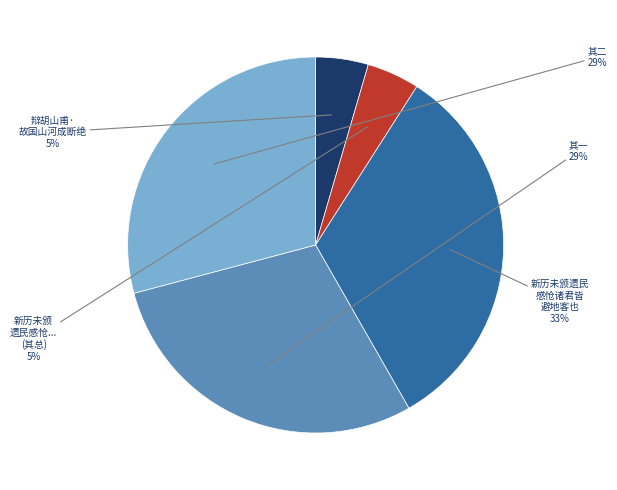

To the nearest percent, what is the difference between the largest and smallest slice percentages?

28%